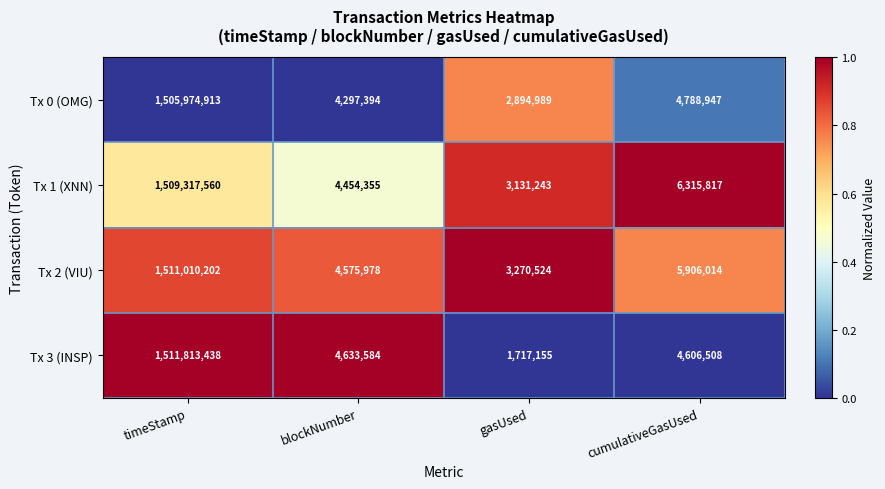

True or false: Tx 2 (VIU) has a value of 4575978 at blockNumber.

True